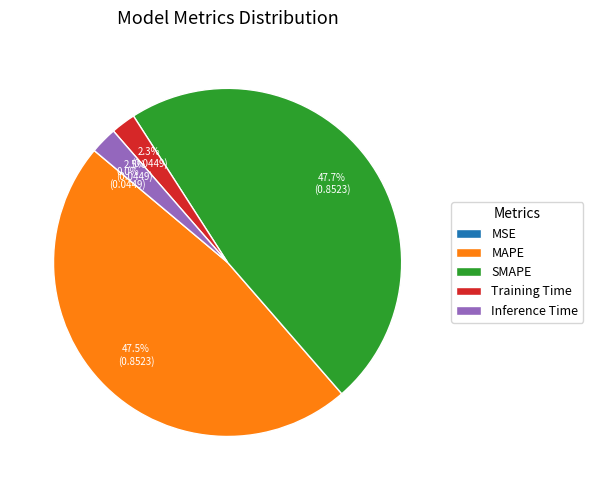

Which has a higher value, Training Time or SMAPE?

SMAPE